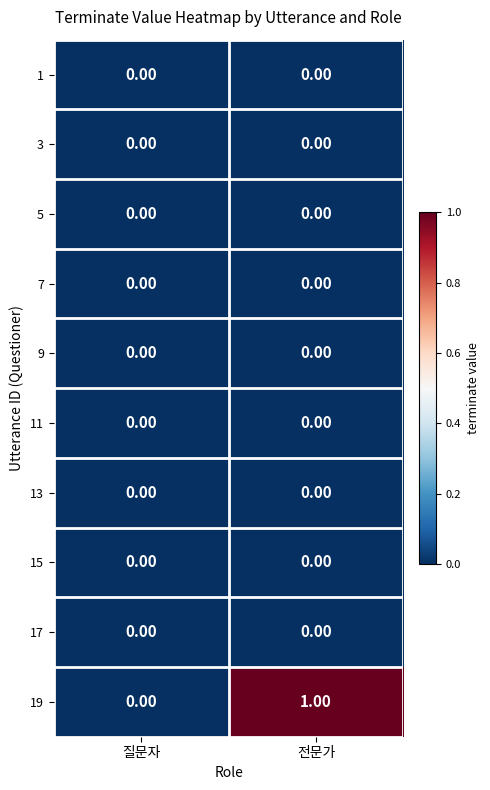

At which category is the sum across all series the highest?

전문가